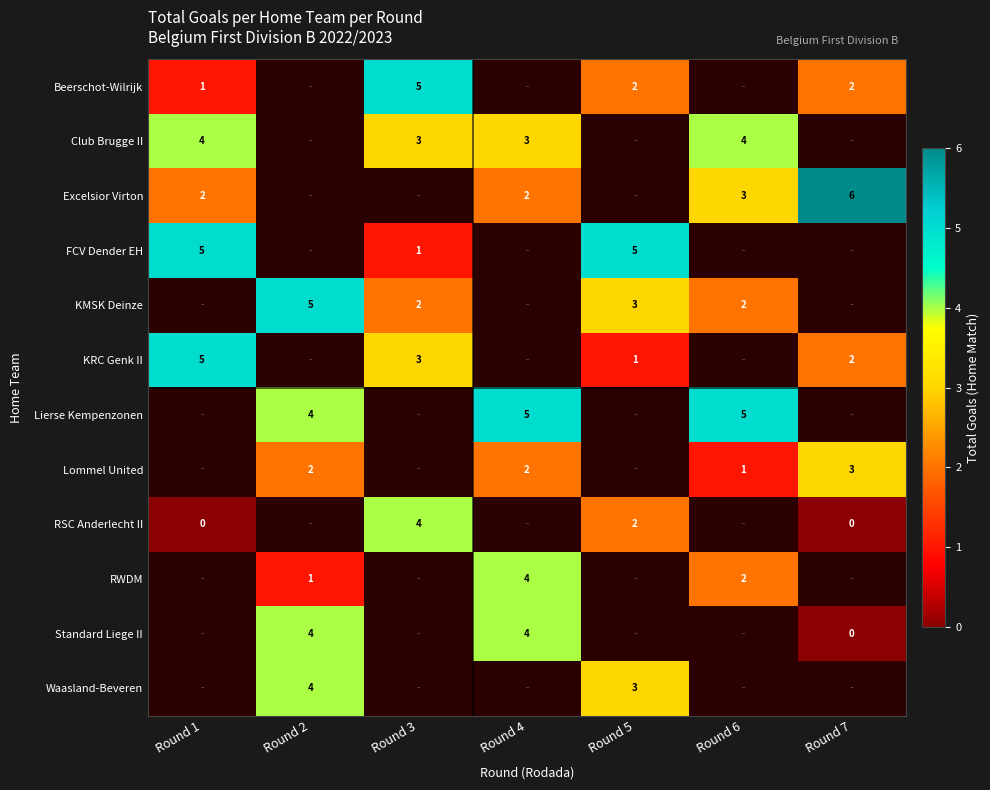

Count the number of data series in this chart.

12